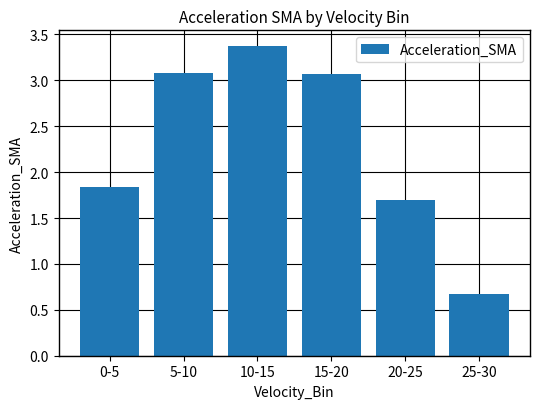

What is the sum of the values at 20-25 and 10-15?

5.1